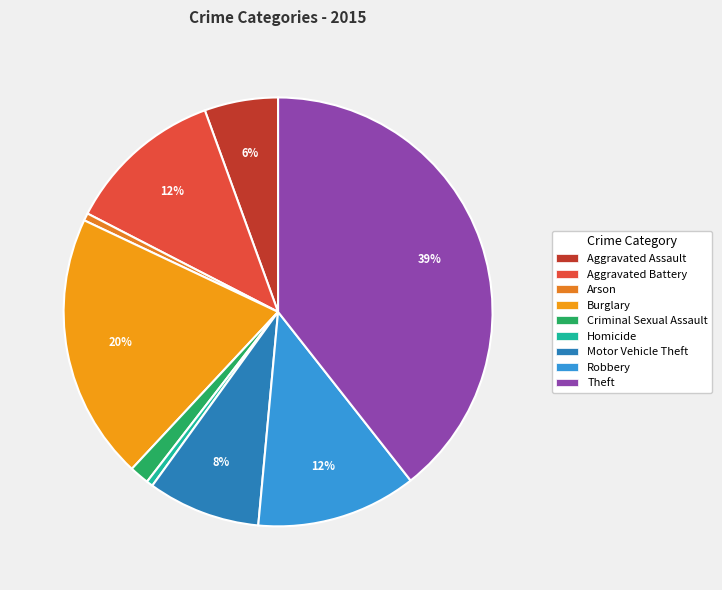

Rank the categories by value from highest to lowest.

Theft, Burglary, Robbery, Aggravated Battery, Motor Vehicle Theft, Aggravated Assault, Criminal Sexual Assault, Arson, Homicide